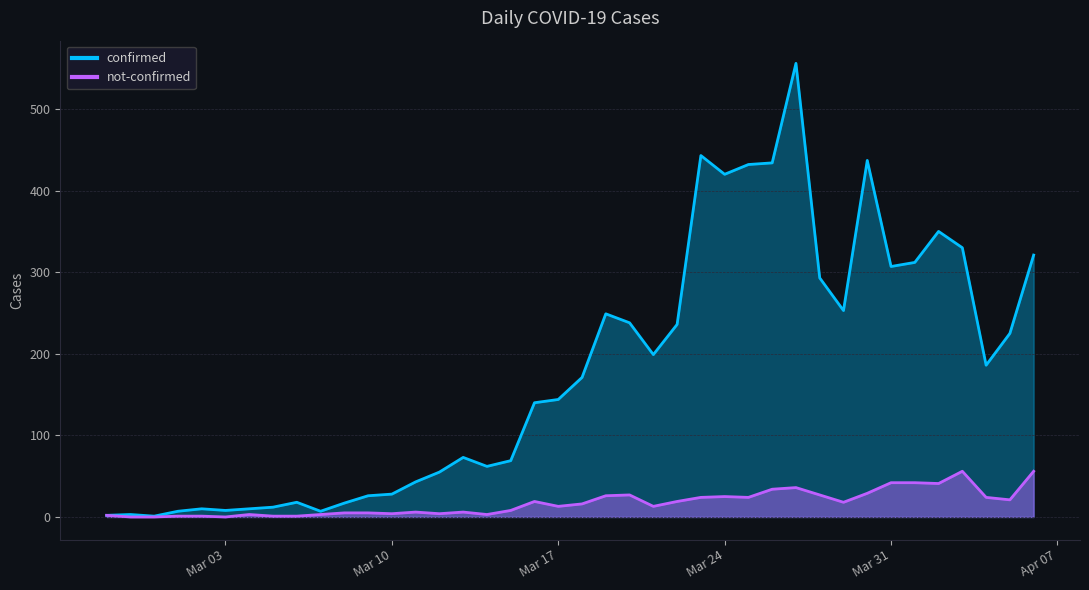

What is the label of the 22nd point from the left?

2020-03-19